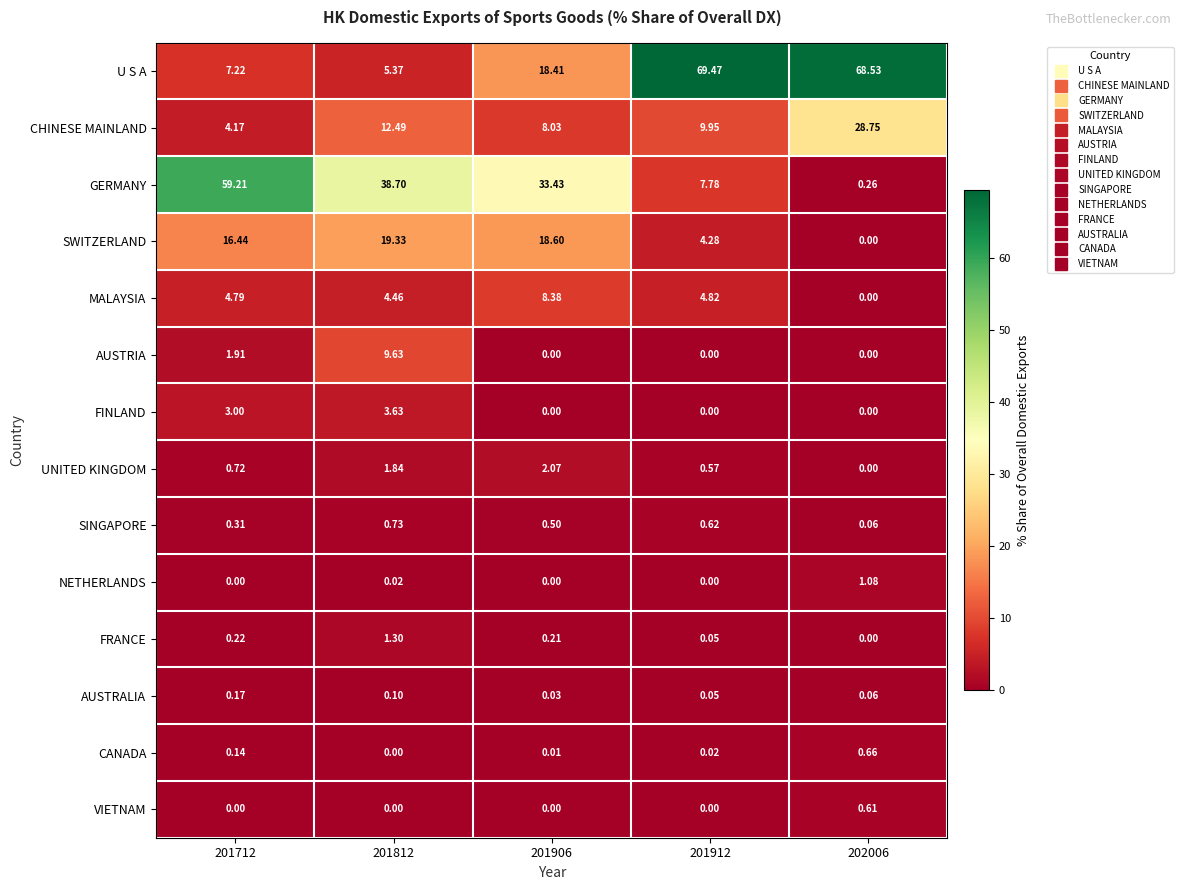

Which series has the largest total across all categories?

U S A